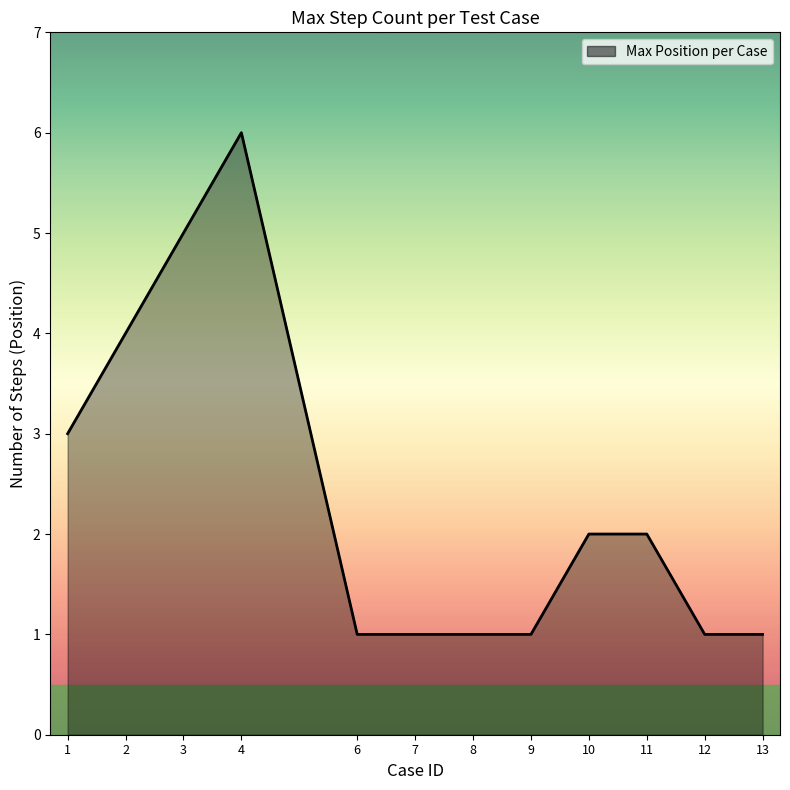

Where is the first local maximum?

4